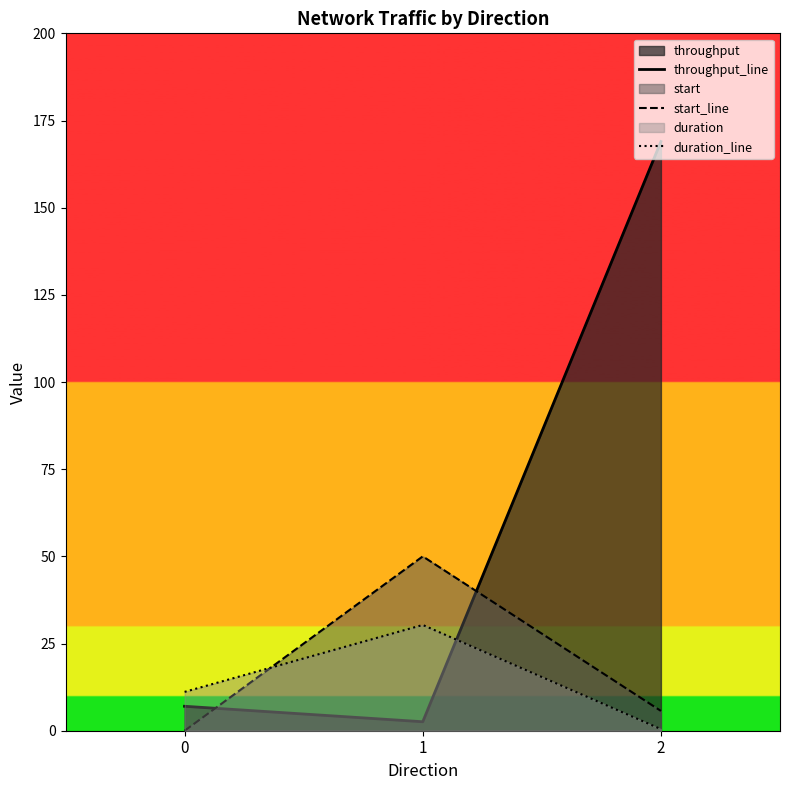

Reading right to left, extract all data points from this chart.

throughput_line: 2=169.0	1=2.6	0=7.0
start_line: 2=5.7	1=50.0	0=0.0
duration_line: 2=0.5	1=30.3	0=11.1